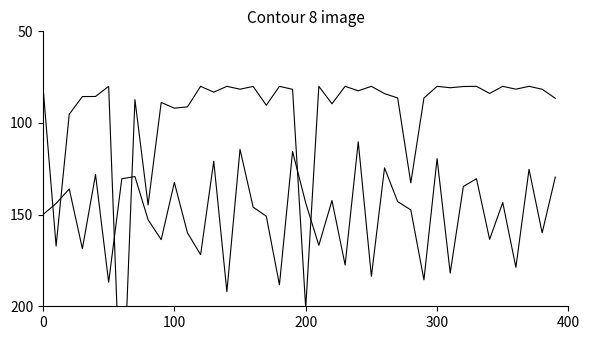

At which category is the sum across all series the highest?

6